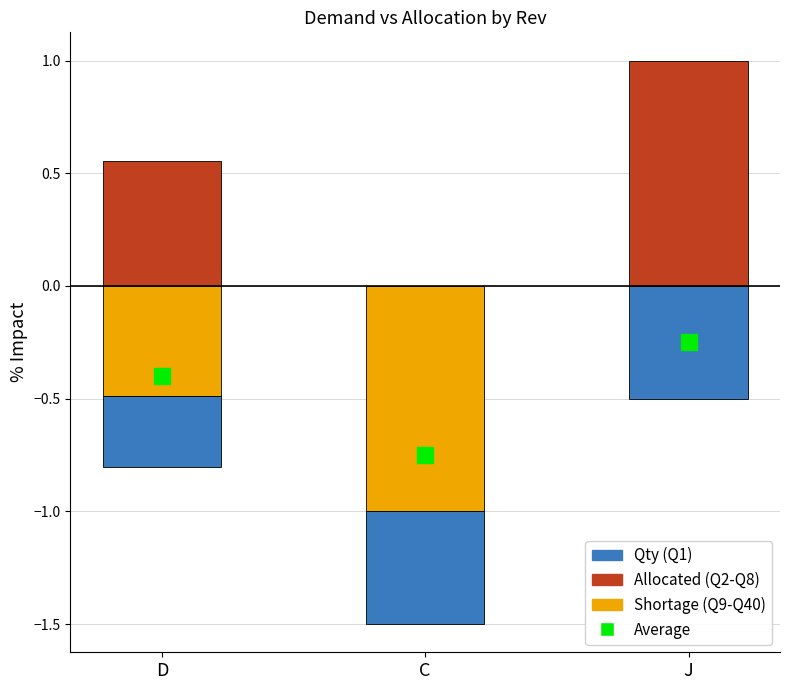

Which series has the widest spread of Y values?

Shortage (Q9-Q40 style)